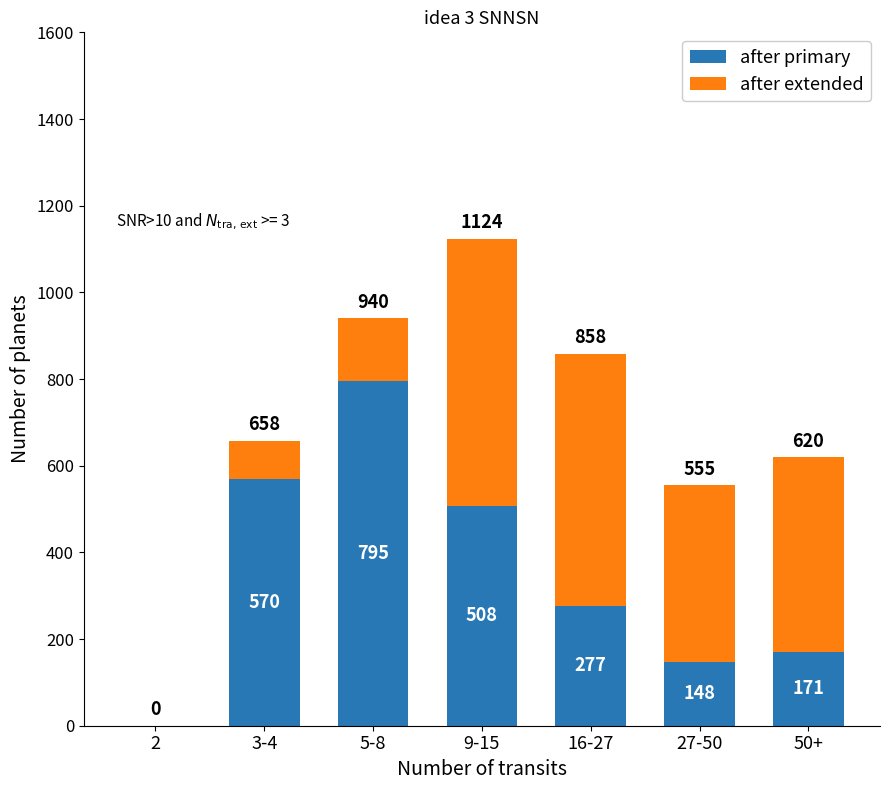

True or false: after primary has a value of 277 at 16-27.

True